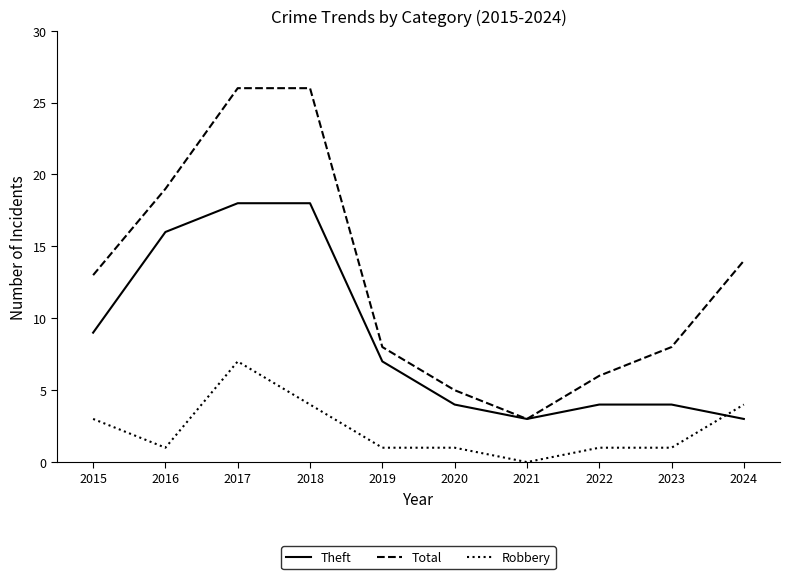

True or false: Theft has more than 2 interior local peaks.

False